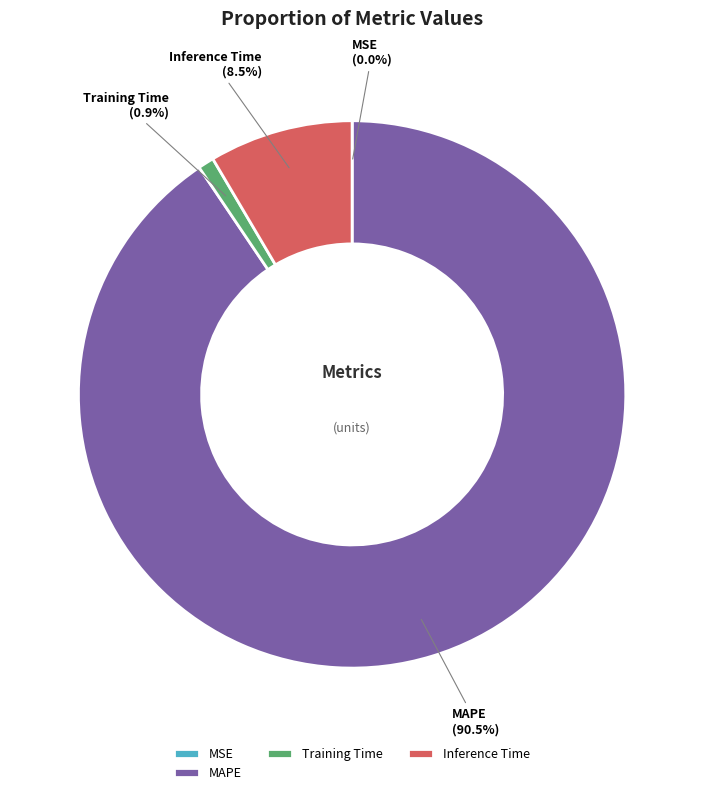

Which has a higher value, Inference Time or Training Time?

Inference Time